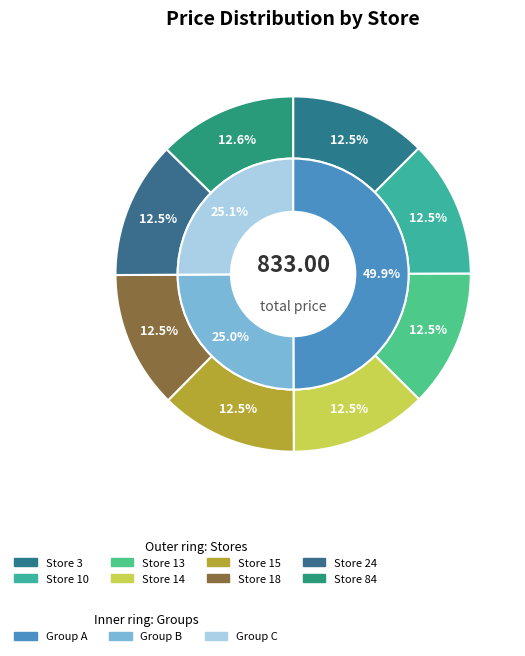

How many segments does this pie chart have?

8